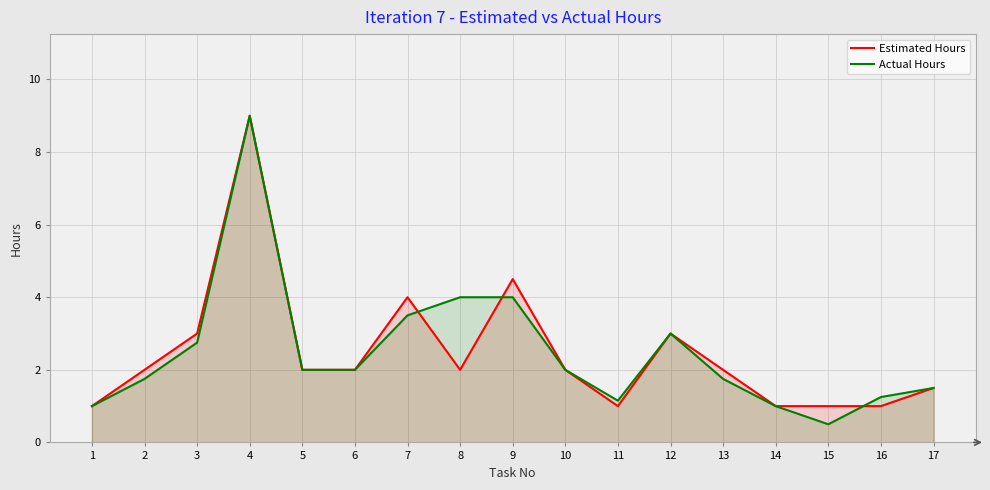

The value of Actual Hours at 14 is 1.0. True or false?

True